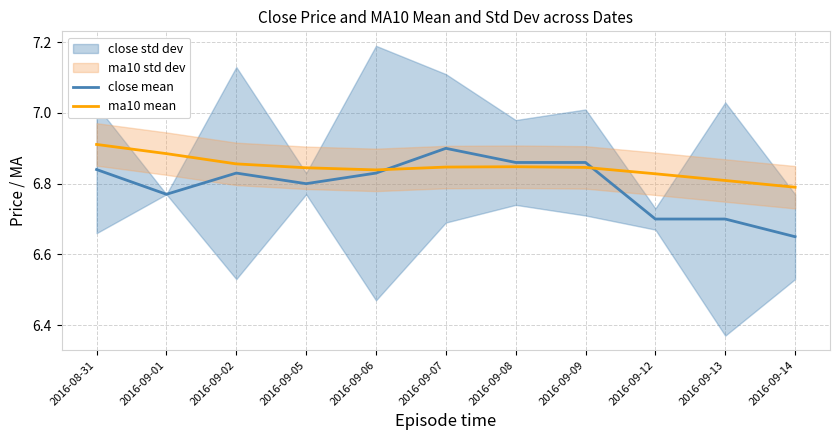

At which label does close mean reach its peak?

2016-09-07